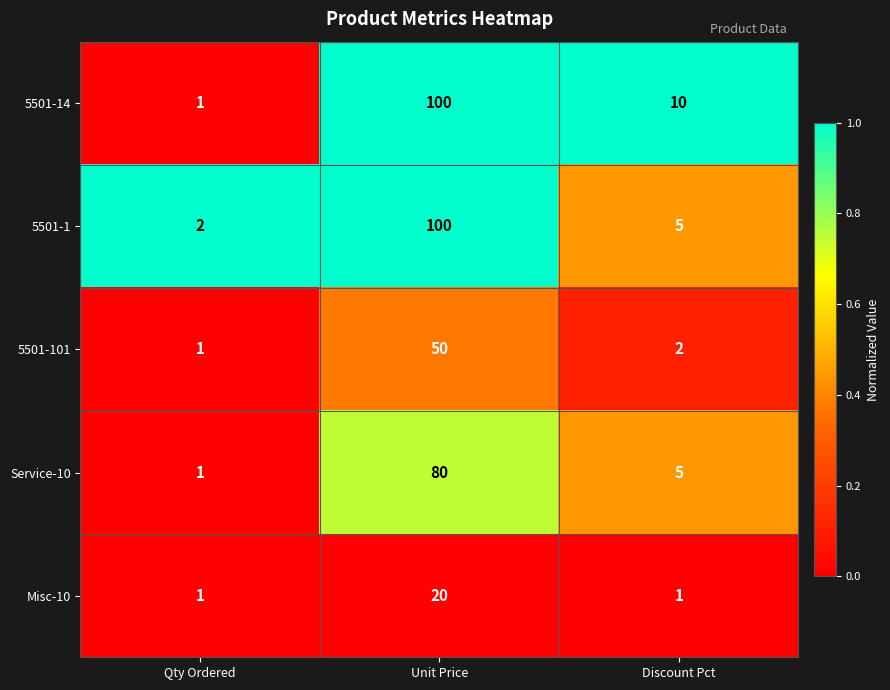

Is it true that 5501-1 equals 35 at Unit Price?

False